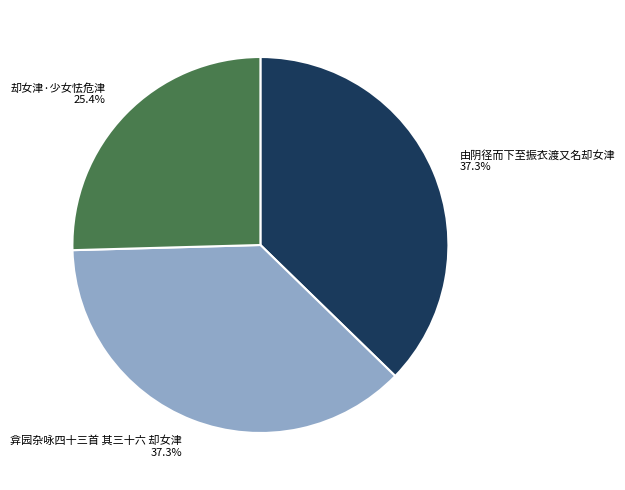

Which has a higher value, 由阴径而下至振衣渡又名却女津 or 却女津·少女怯危津?

由阴径而下至振衣渡又名却女津